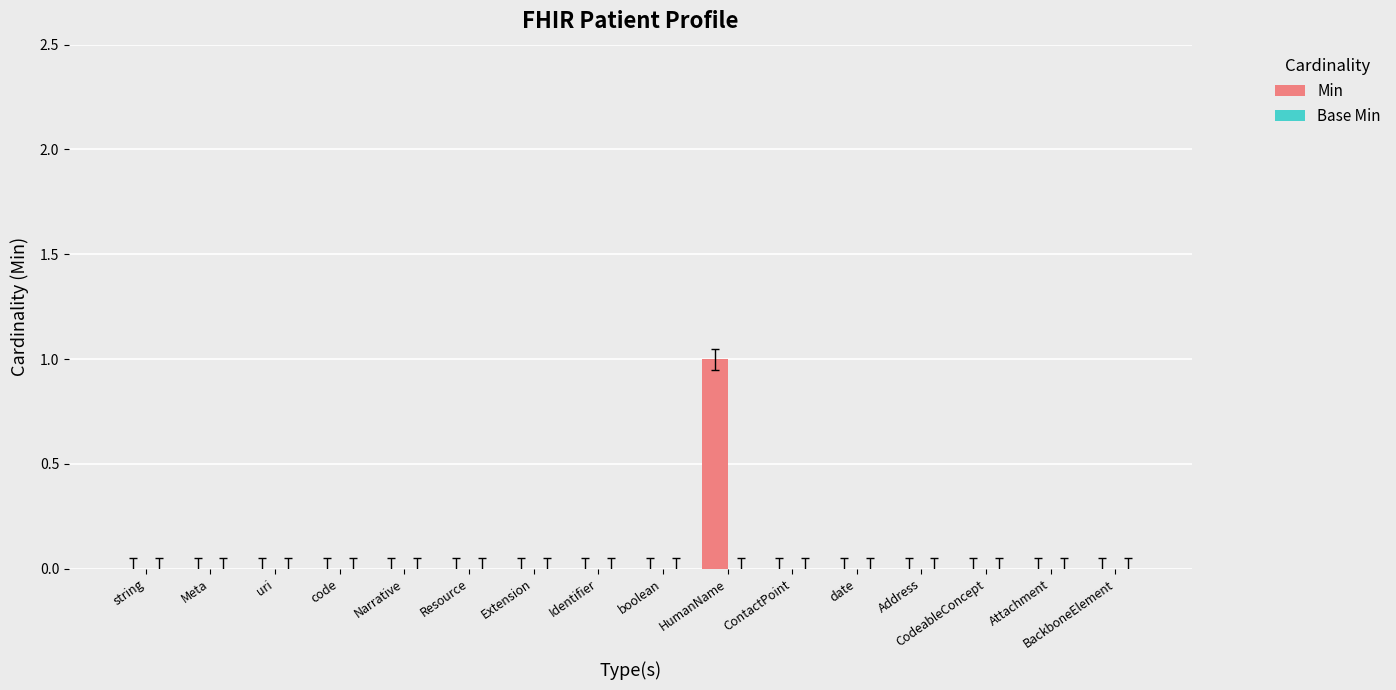

How many series are shown in this chart?

1